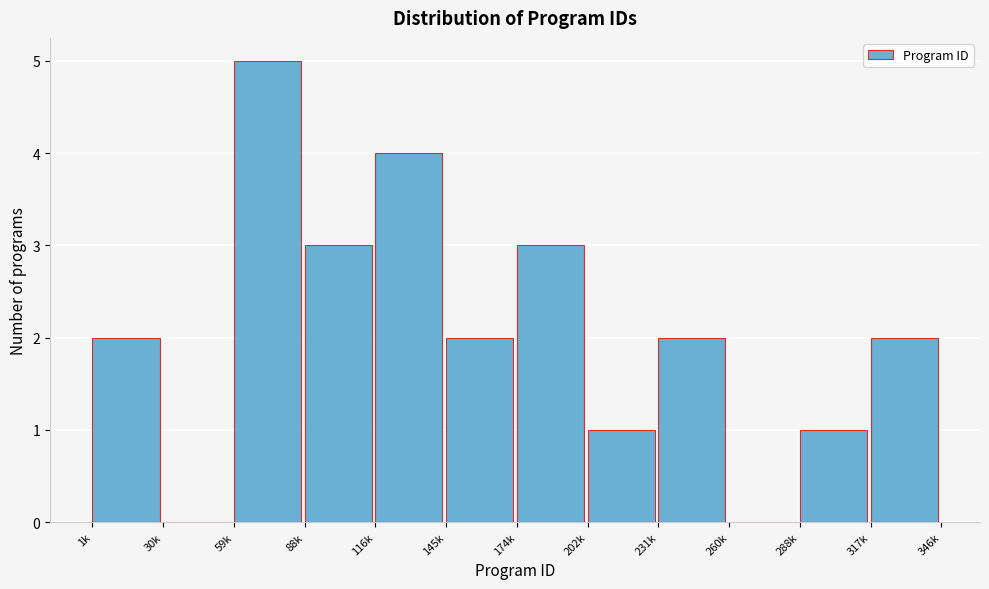

Reading left to right, extract all data points from this chart.

1k=2	30k=0	59k=5	88k=3	116k=4	145k=2	174k=3	202k=1	231k=2	260k=0	288k=1	317k=2